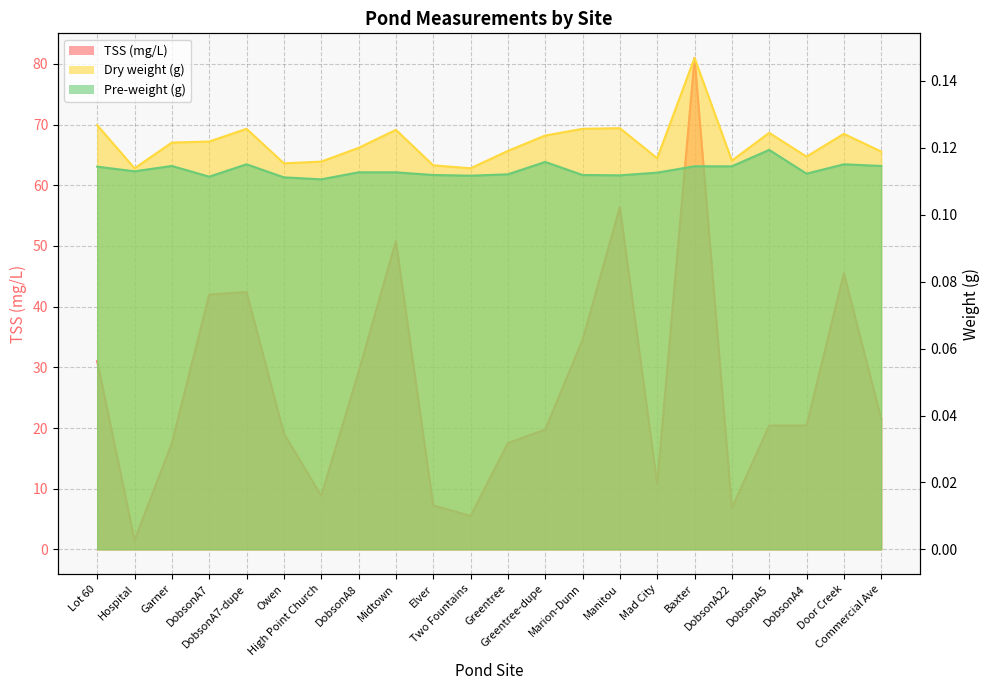

What is the label of the 19th point from the right?

DobsonA7